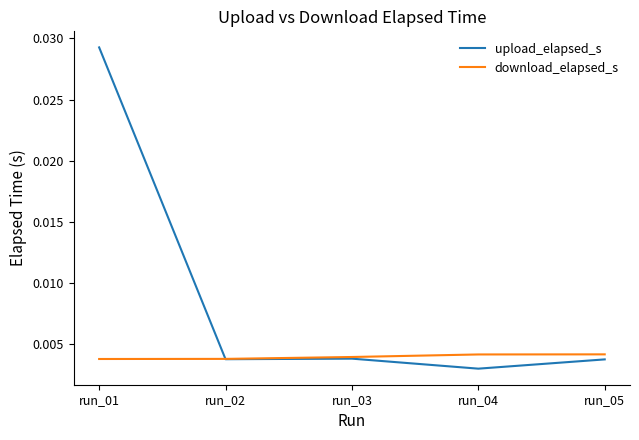

Does the chart have visible grid lines?

No